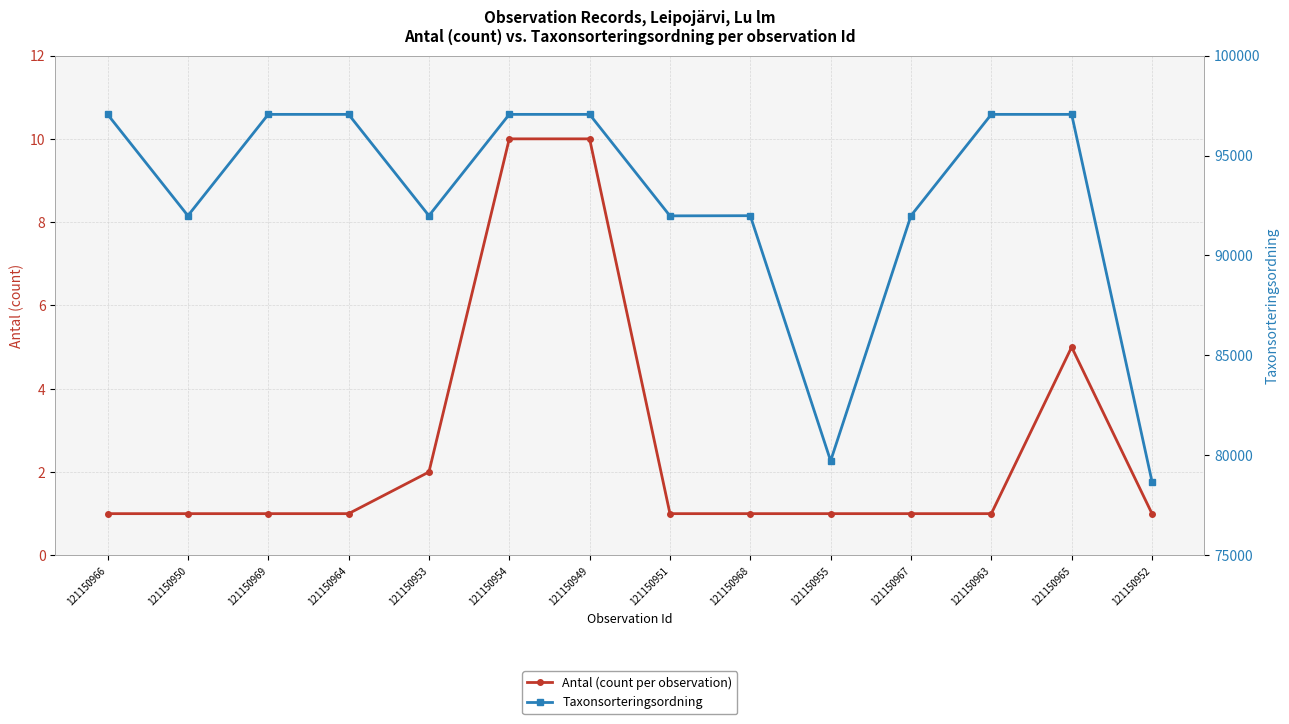

At which category is the sum across all series the highest?

121150954